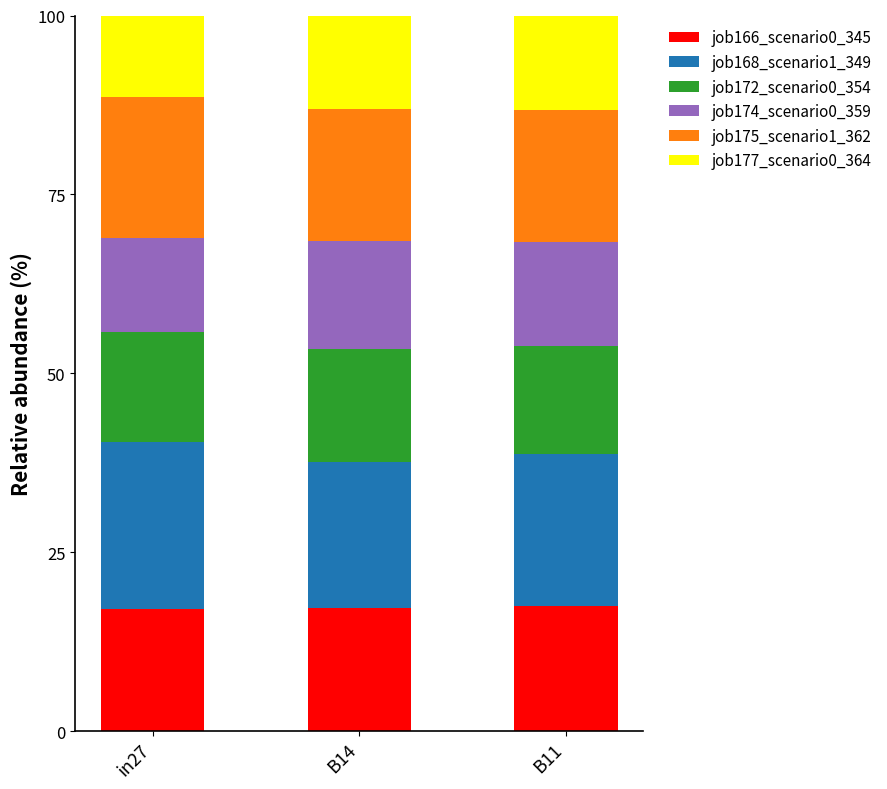

What is the highest value of the job166_scenario0_345 series?

17.5